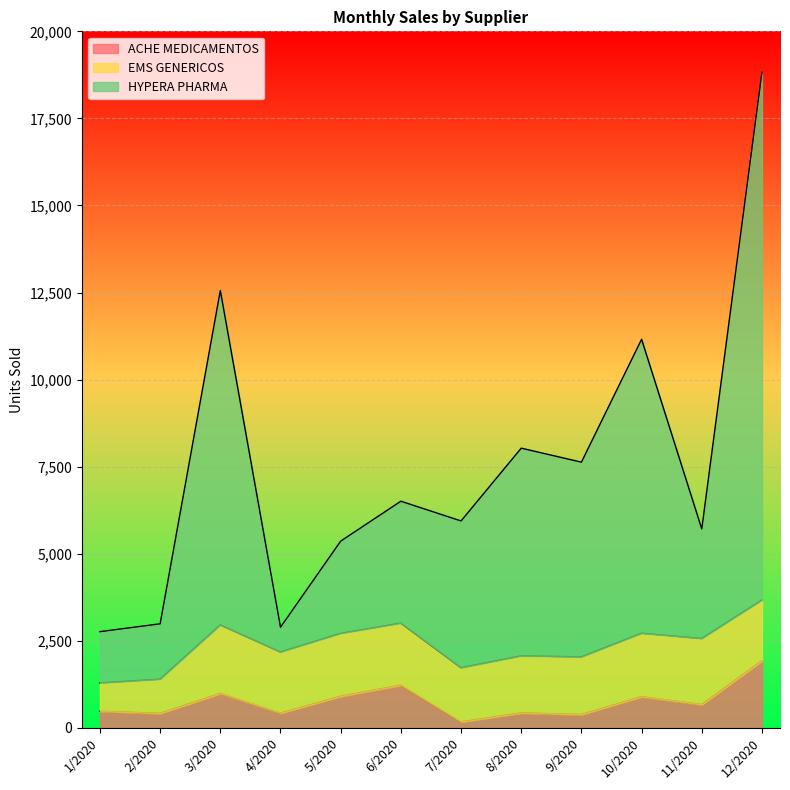

At which label does ACHE MEDICAMENTOS reach its peak?

12/2020